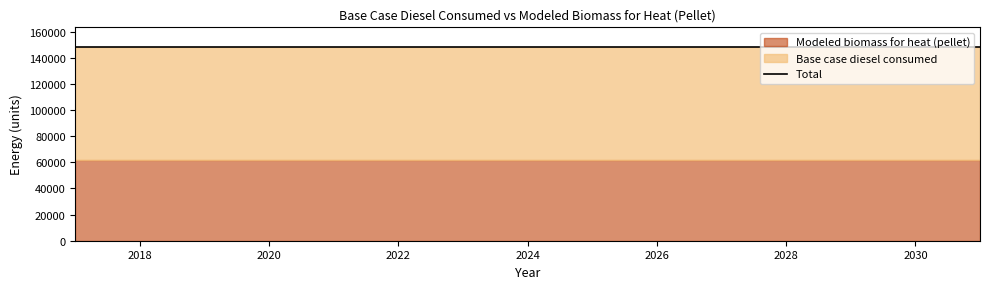

Which label corresponds to the smallest value in the chart?

2017